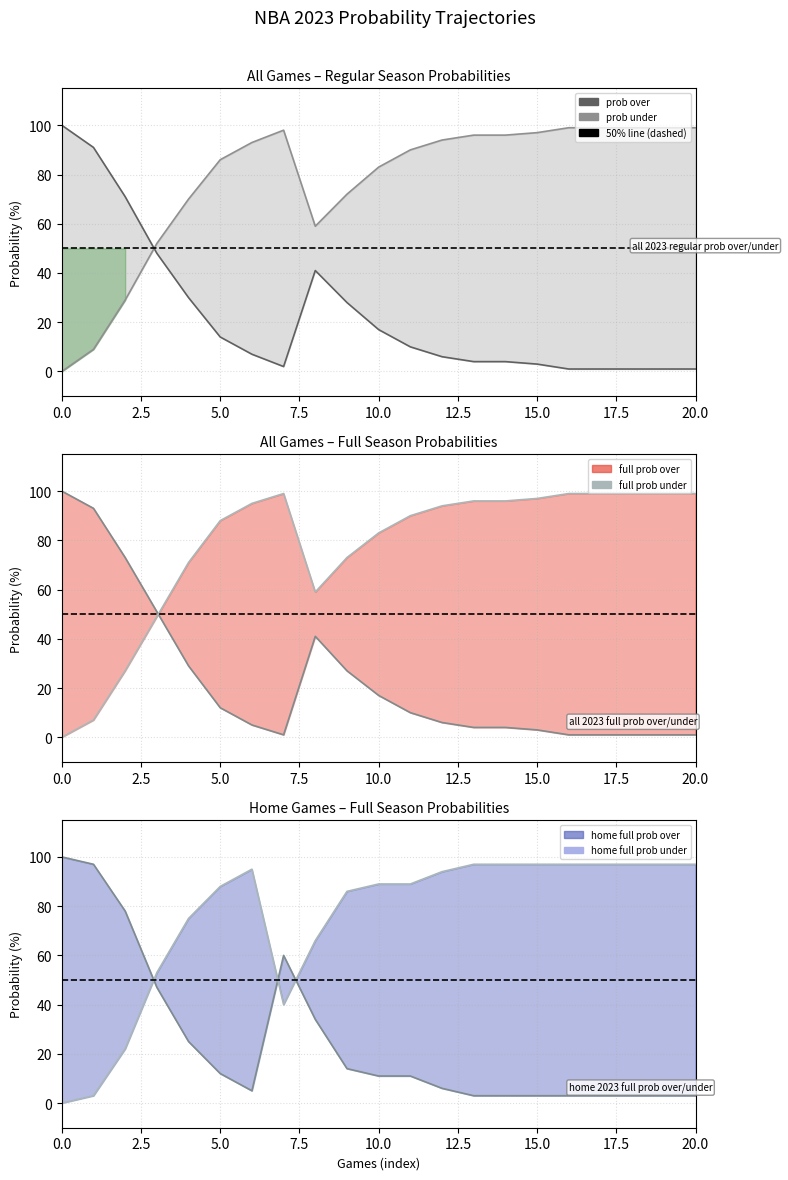

What is the sum of all home 2023 full prob under values?

1576